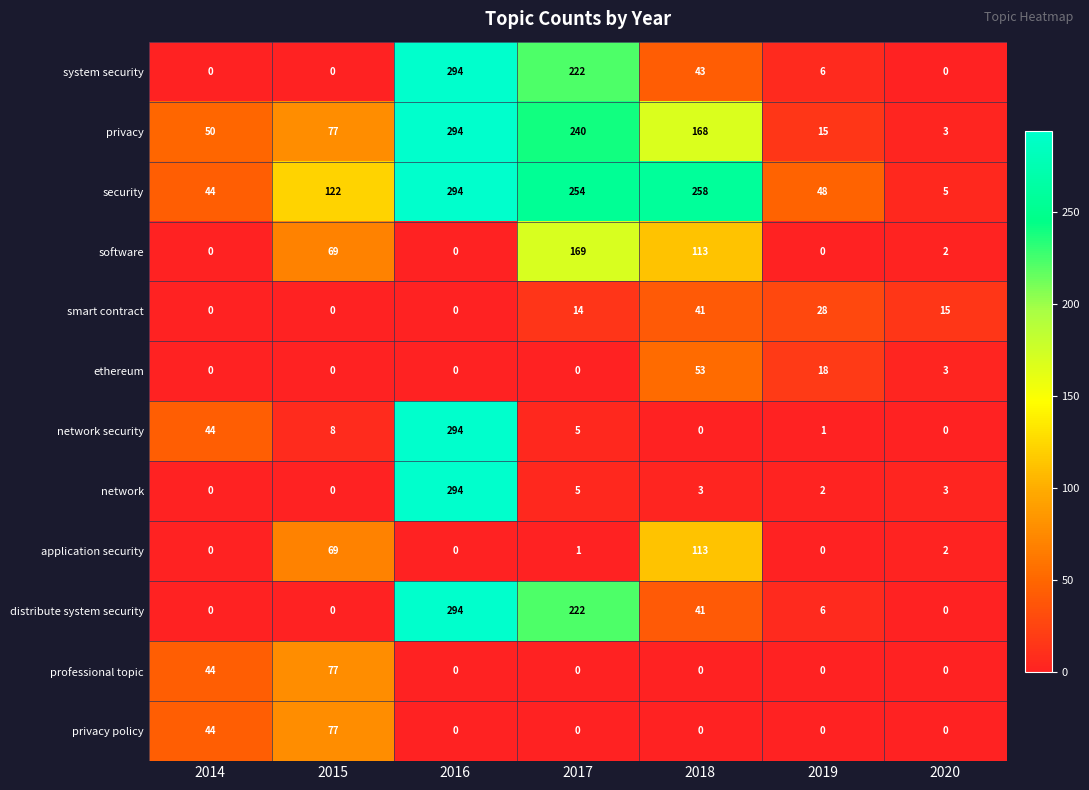

At how many categories does at least one series exceed 41?

6